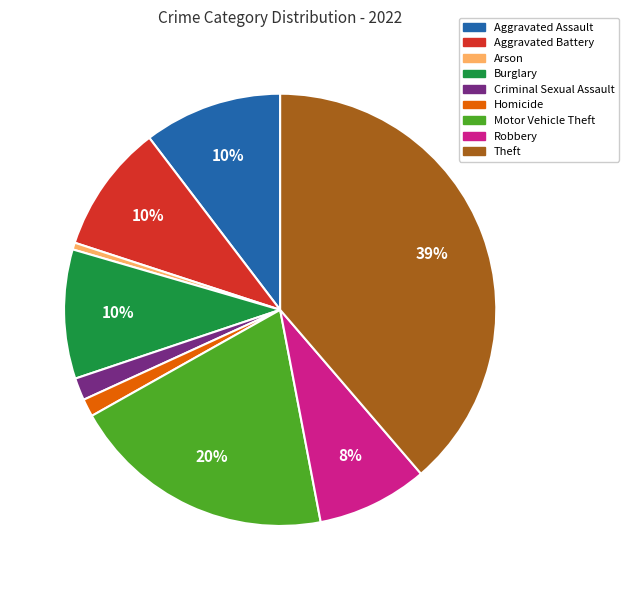

To the nearest percent, what is the difference between the largest and smallest slice percentages?

38%